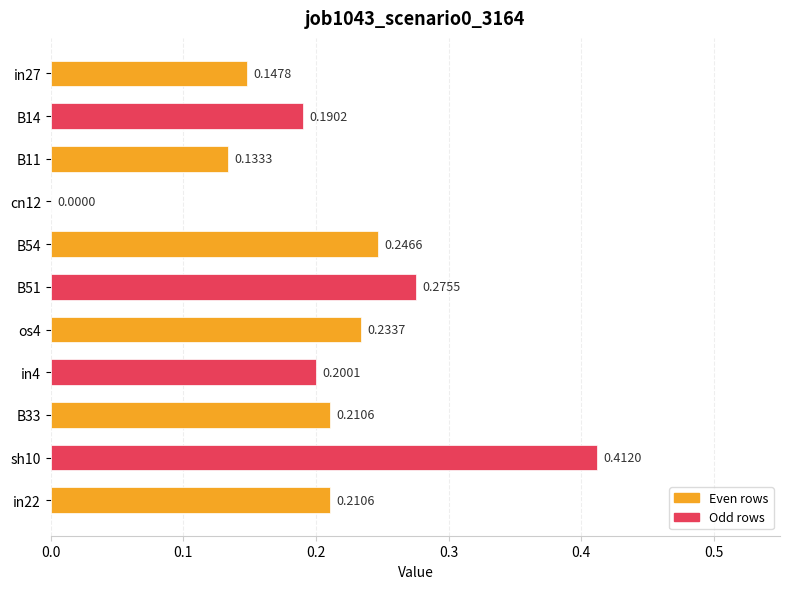

What is the sum of all values?

2.3